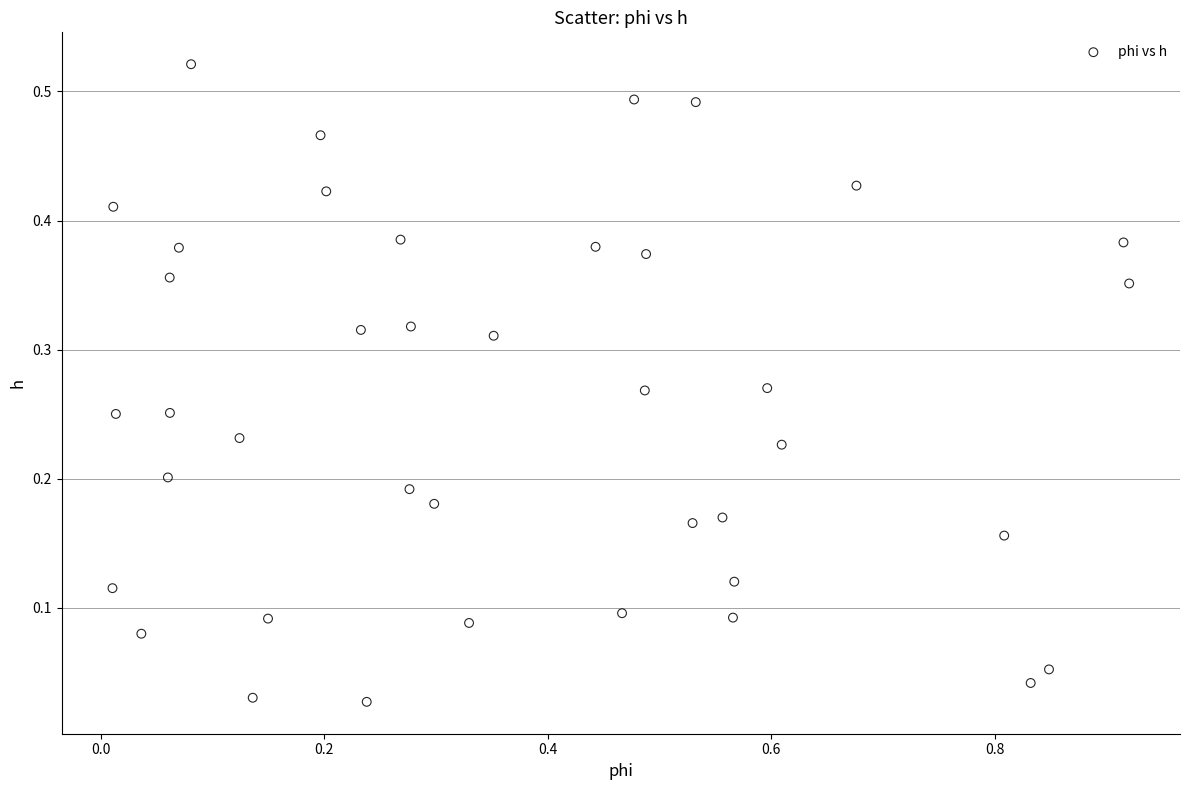

What is the range of X values (max minus min)?

0.9